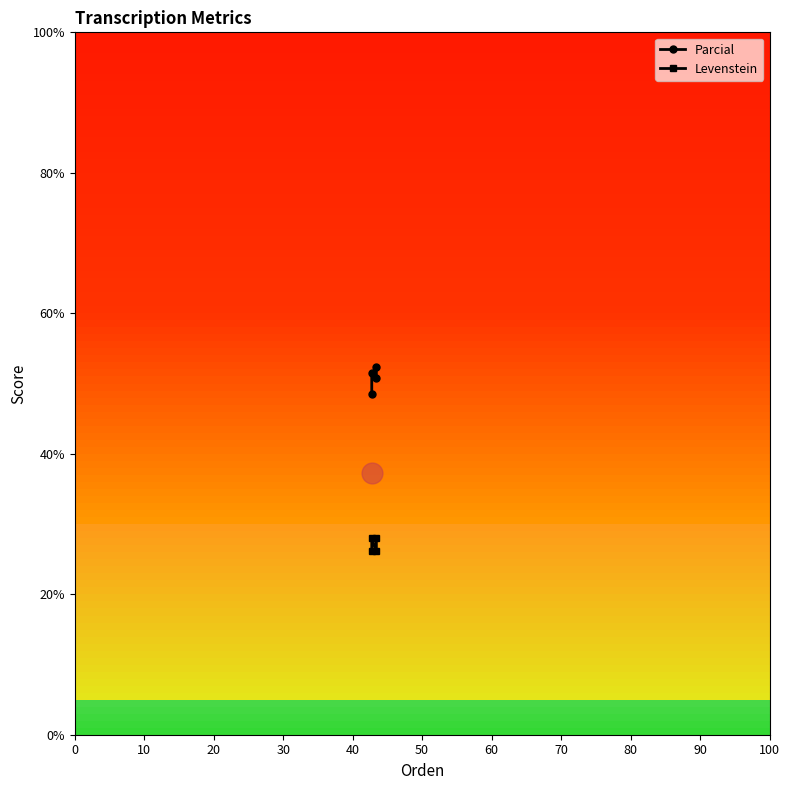

What is the difference between the highest and lowest values at 10?

23.6